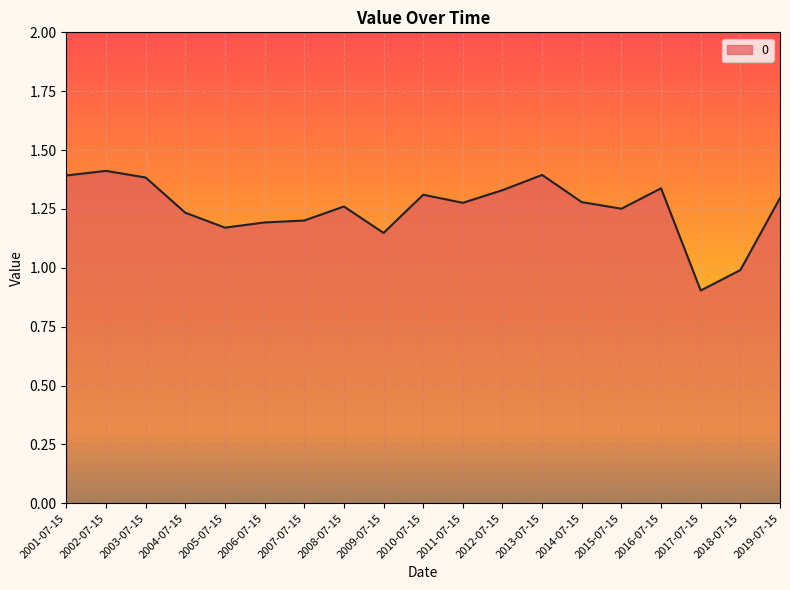

What is the greatest value displayed?

1.4